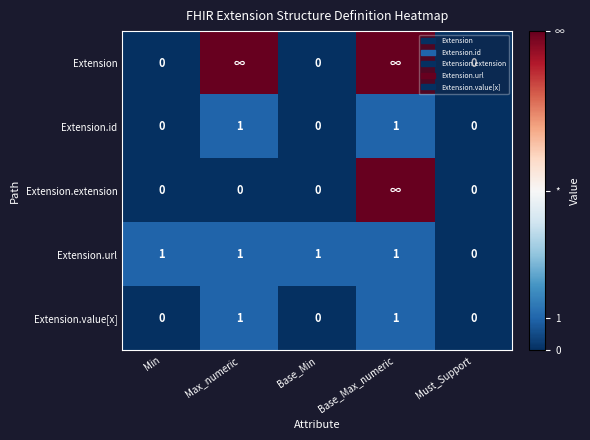

What value does the Extension.url series have at Base_Max_numeric?

1